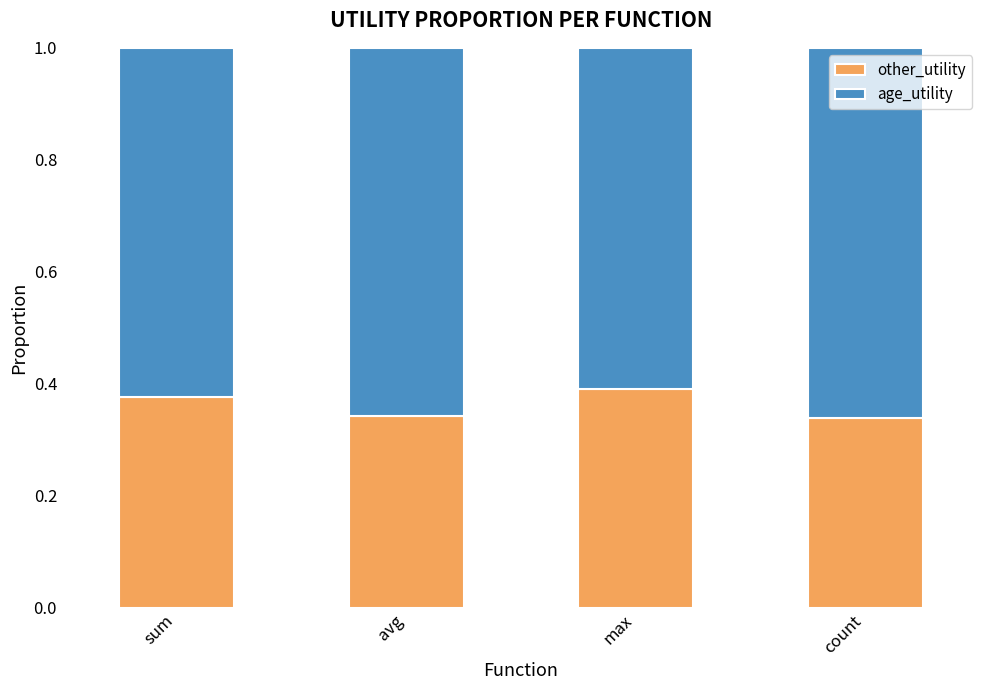

Is it true that other_utility equals 0.4 at max?

True